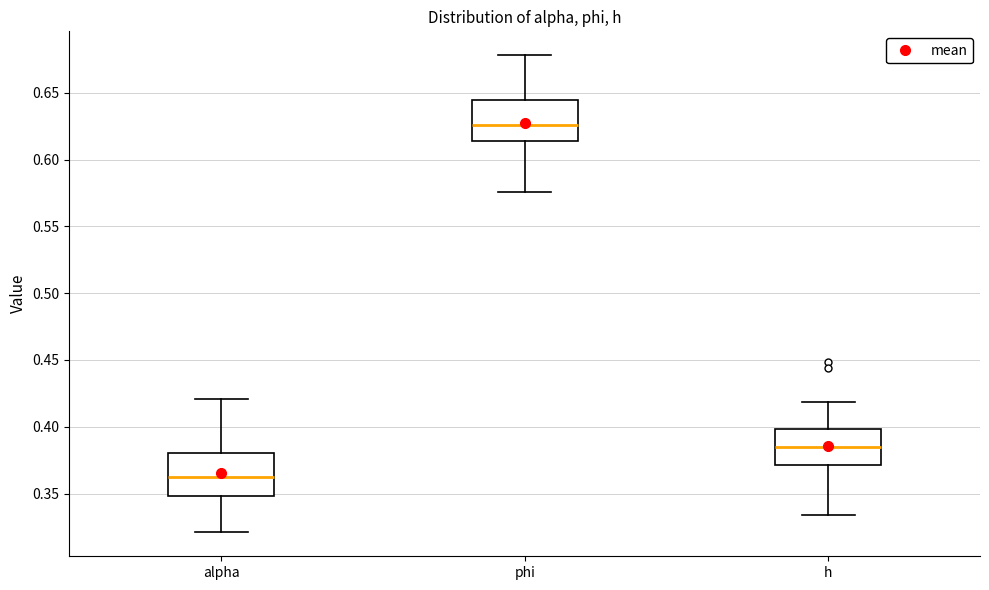

Where does the median line of the box for h sit on the y-axis? The values are not printed on the chart, so give them approximately, as read against the axis.

0.385